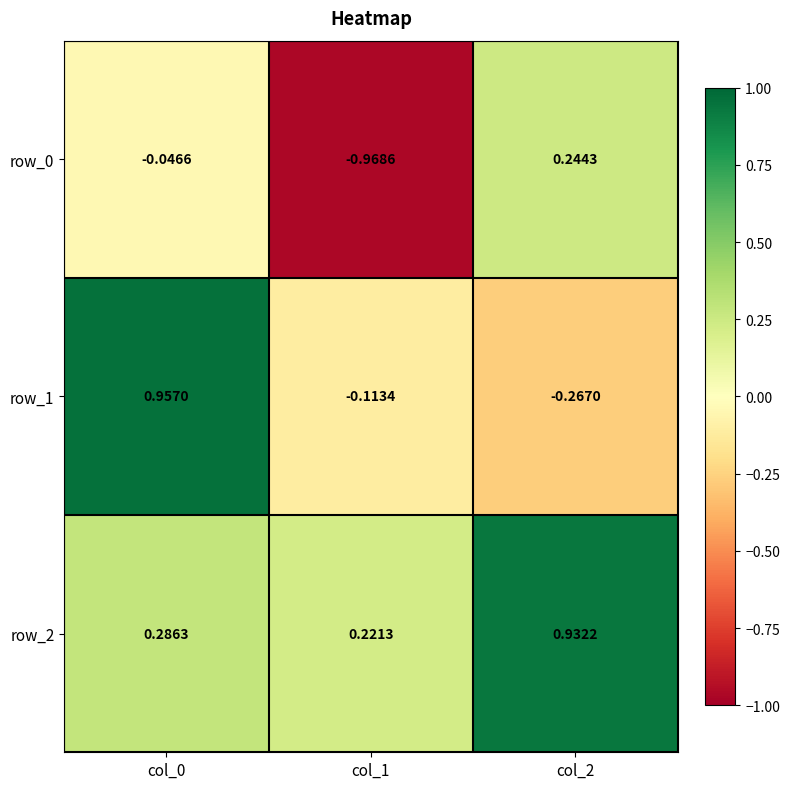

Is the value of row_1 at col_2 greater than the value of row_2 at col_2?

No